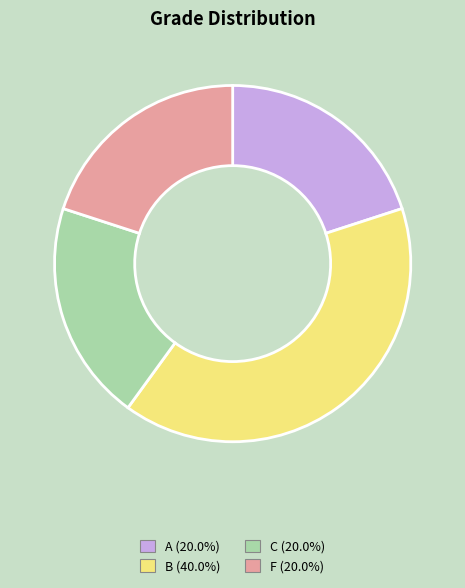

Is it true that F is 33% of the pie?

False